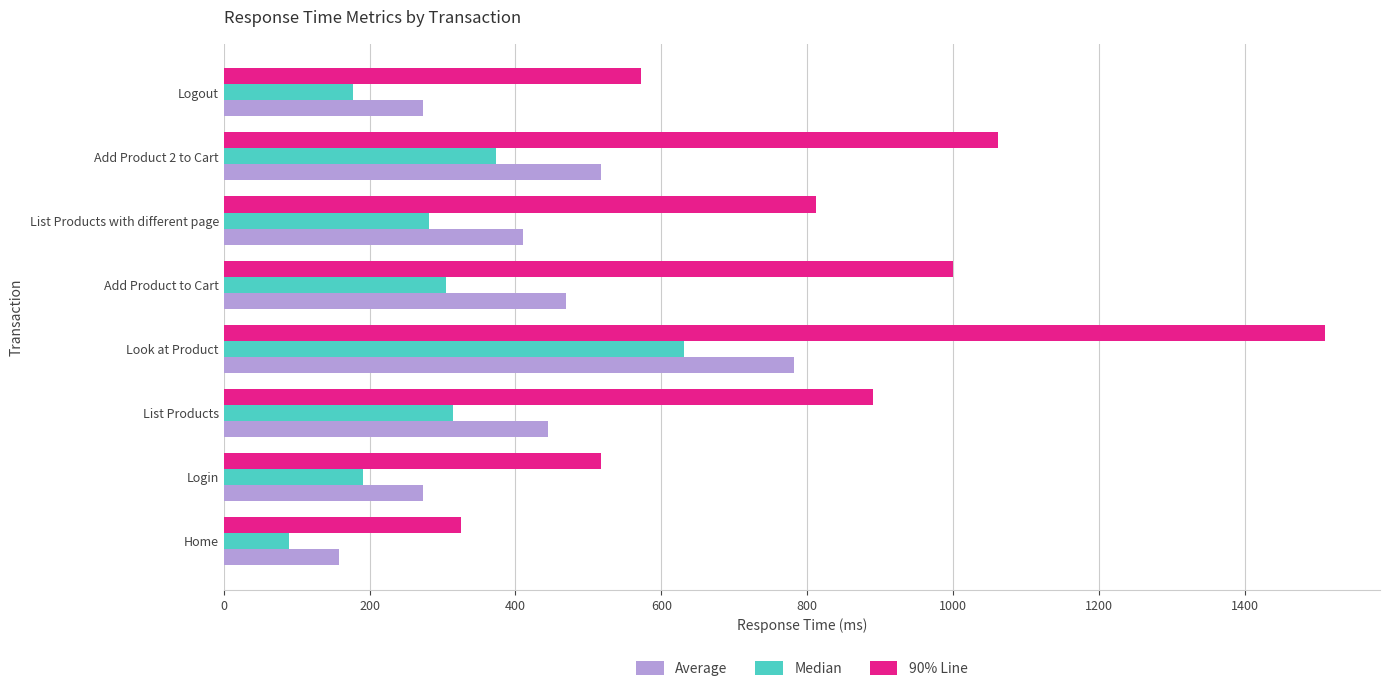

What is the minimum value for Median?

90